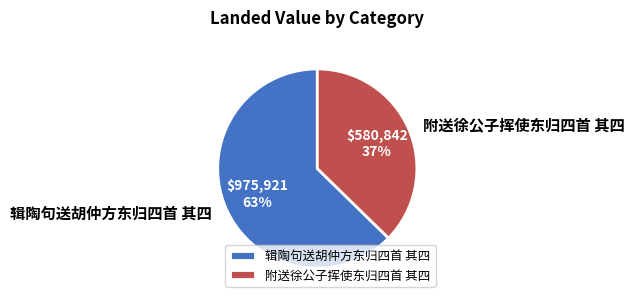

How many slices are in this pie chart?

2